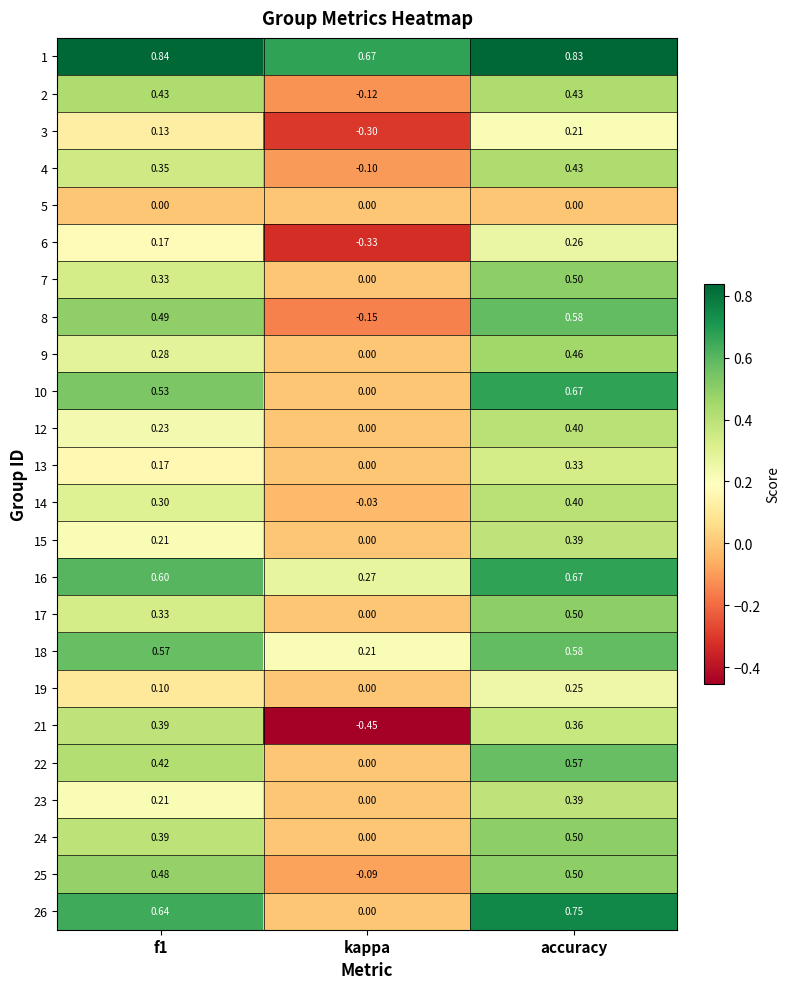

What is the difference between the highest and lowest values at kappa?

1.1